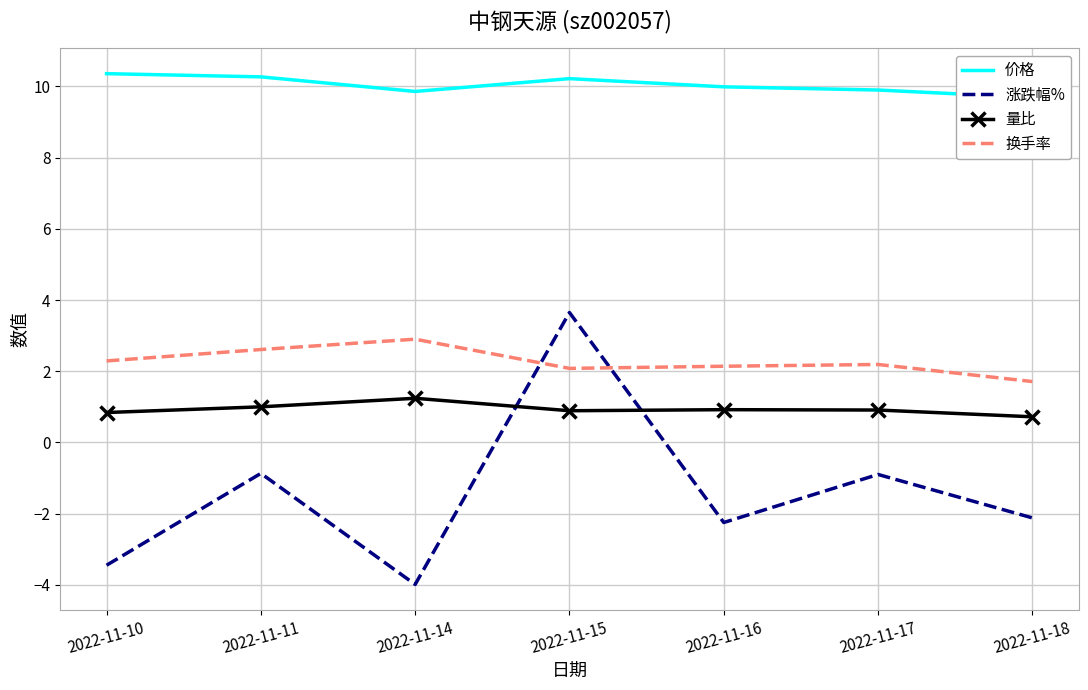

Rank the series by their maximum value, from highest to lowest.

价格, 涨跌幅%, 换手率, 量比